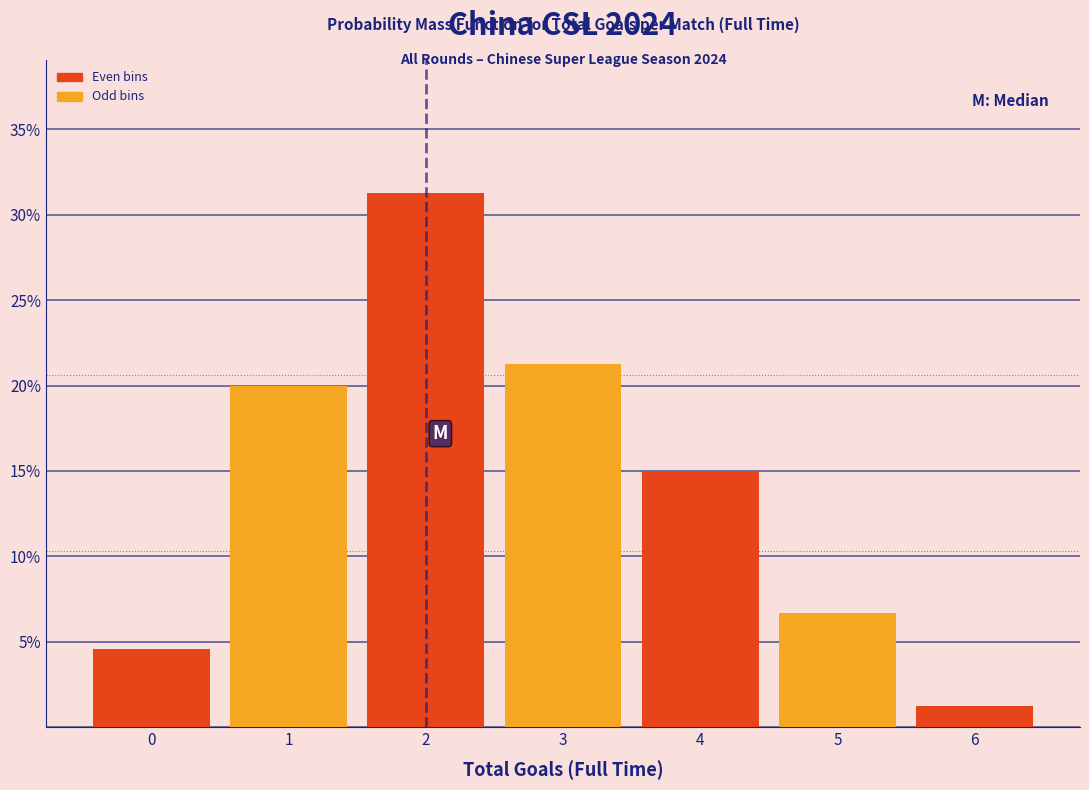

Over which range of the x-axis is the bar tallest?

1.5 to 2.5